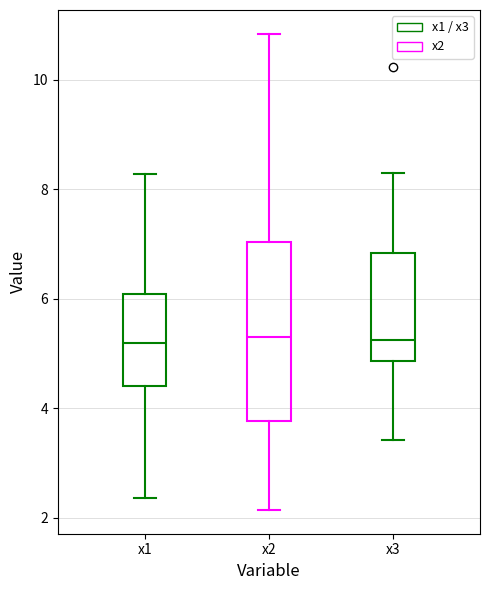

Reading left to right, read every box against the y-axis: the position of its median line, the range the box covers, and the ends of its whiskers. The values are not printed on the chart, so give them approximately, as read against the axis.

x1: median 5.2, box 4.4 to 6.0, whiskers 2.4 to 8.2
x2: median 5.4, box 3.8 to 7.0, whiskers 2.2 to 10.8
x3: median 5.2, box 4.8 to 6.8, whiskers 3.4 to 8.4